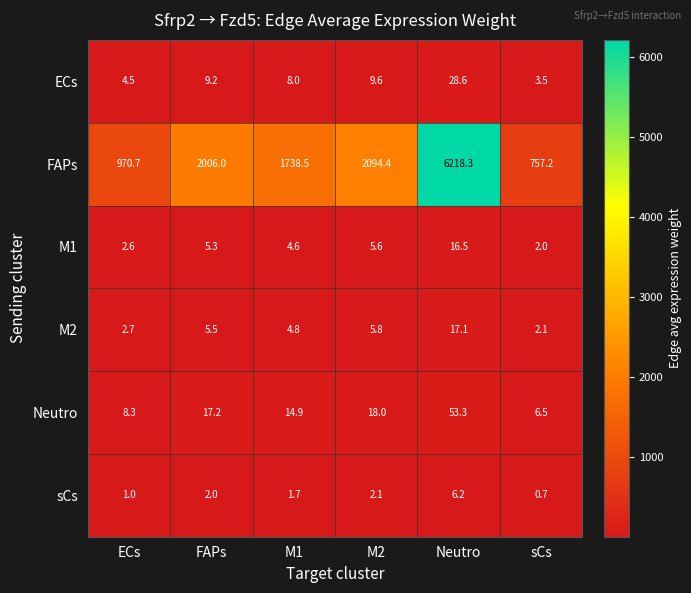

The sCs series shows 3.4 at FAPs. True or false?

False